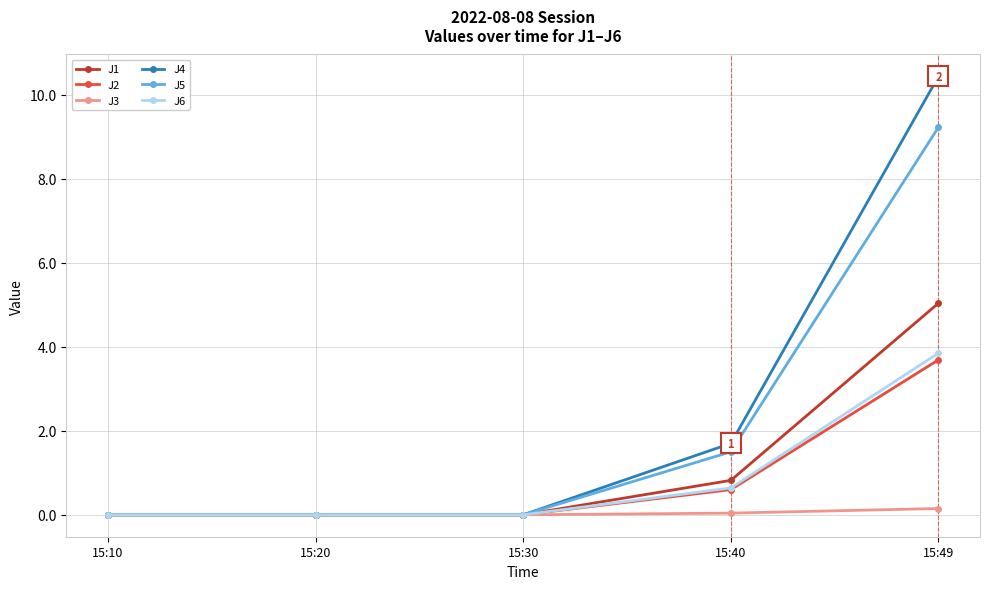

Rank the series by their maximum value, from highest to lowest.

J4, J5, J1, J6, J2, J3